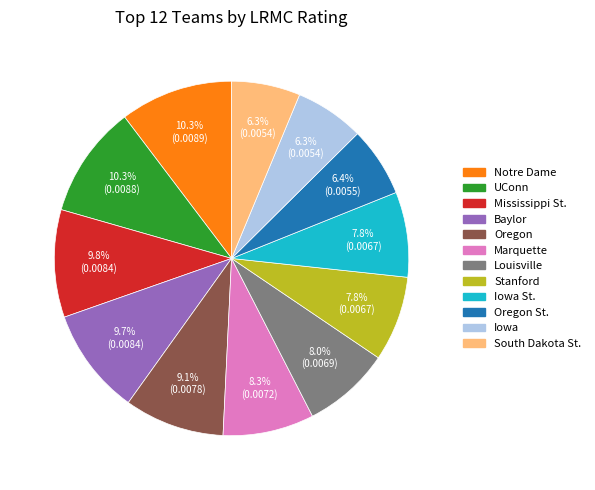

Is there a majority slice in this chart?

No